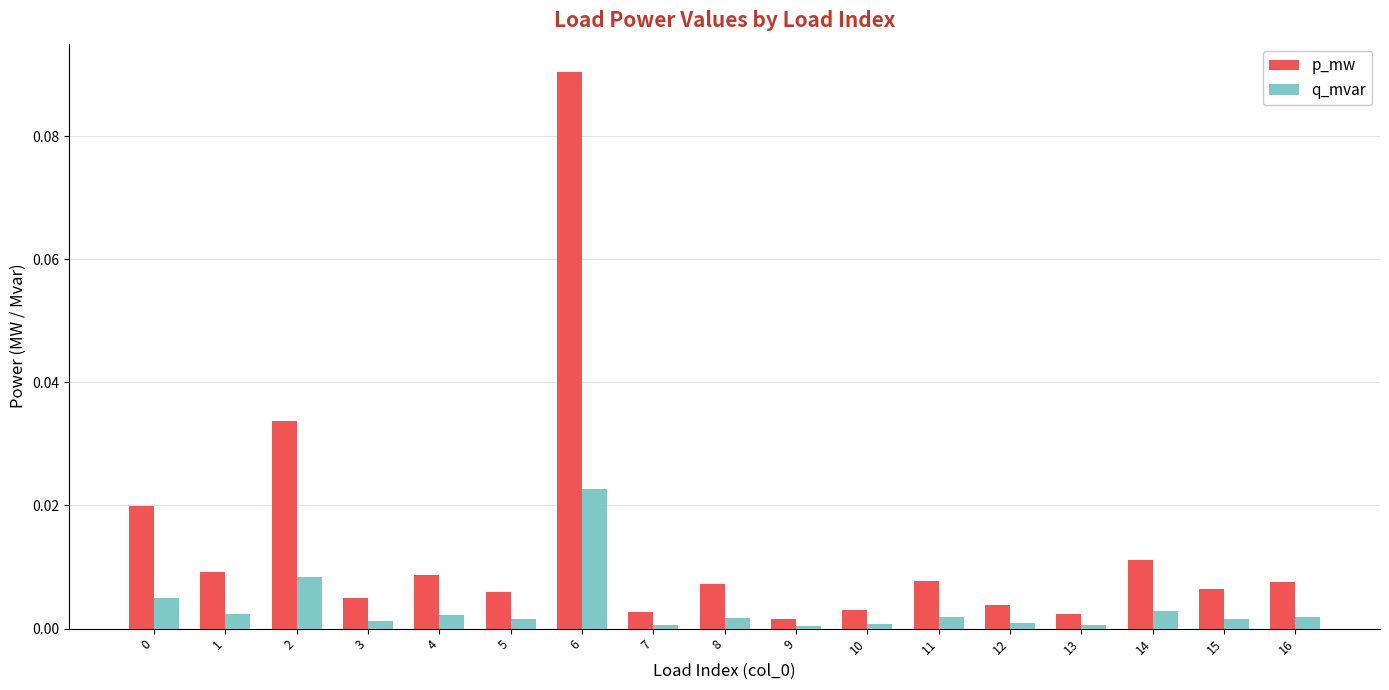

List the series in order of their overall mean, lowest first.

q_mvar, p_mw